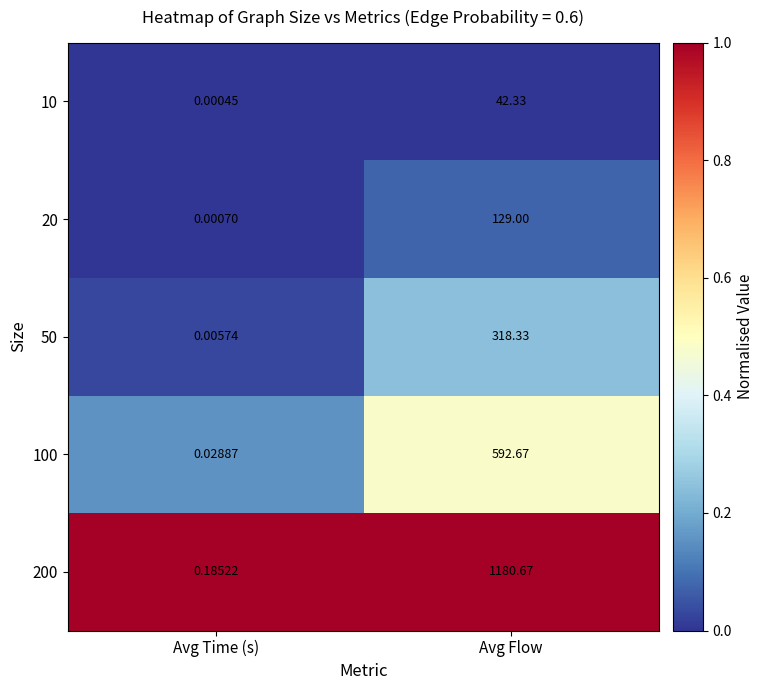

Which label corresponds to the smallest value in the chart?

Avg Time (s)